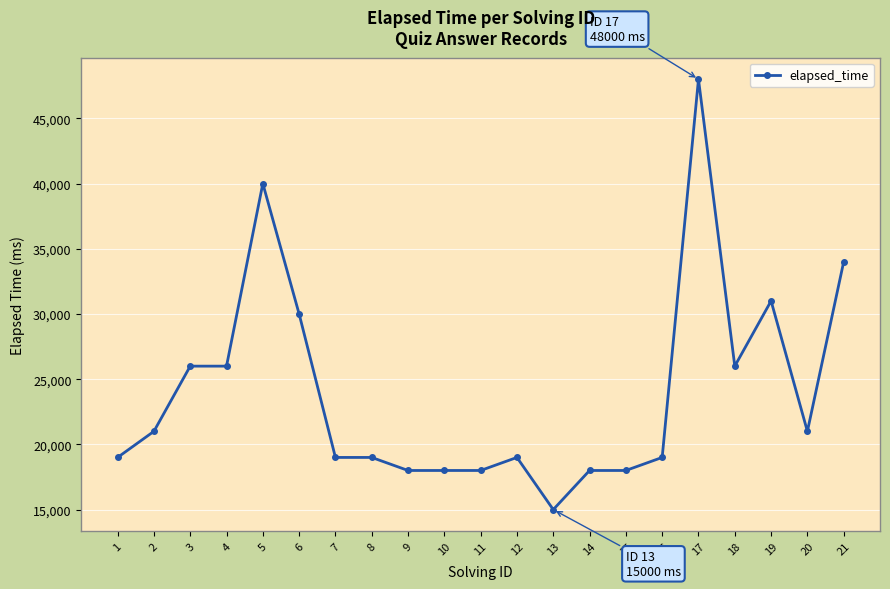

How many lines are shown in the chart?

1